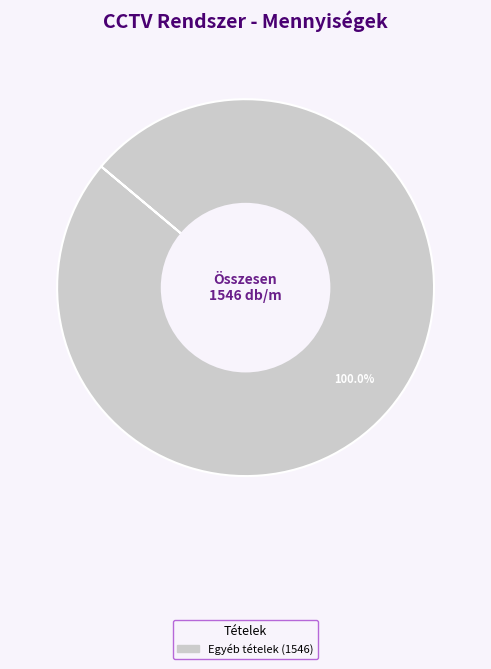

How many segments does this pie chart have?

1